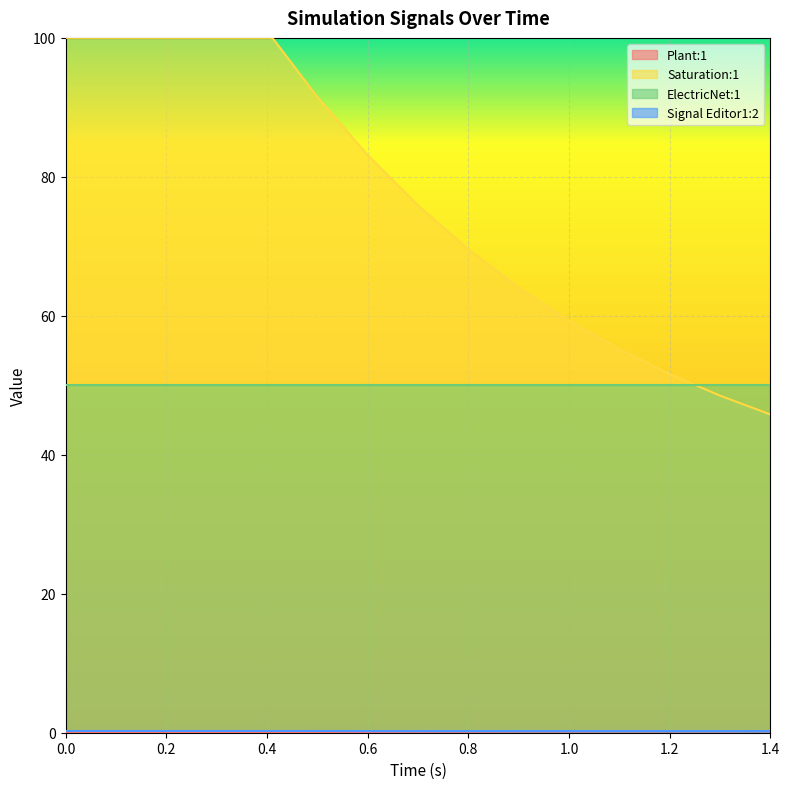

True or false: Plant:1 has more than 2 points higher than both neighbors.

False